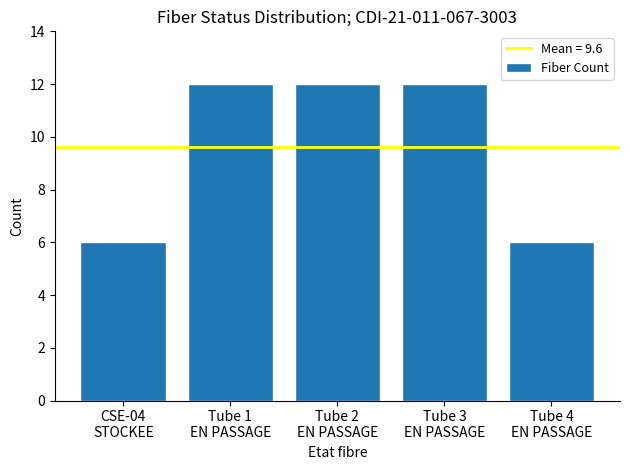

What is the label of the 2nd bar from the left?

Tube 1
EN PASSAGE